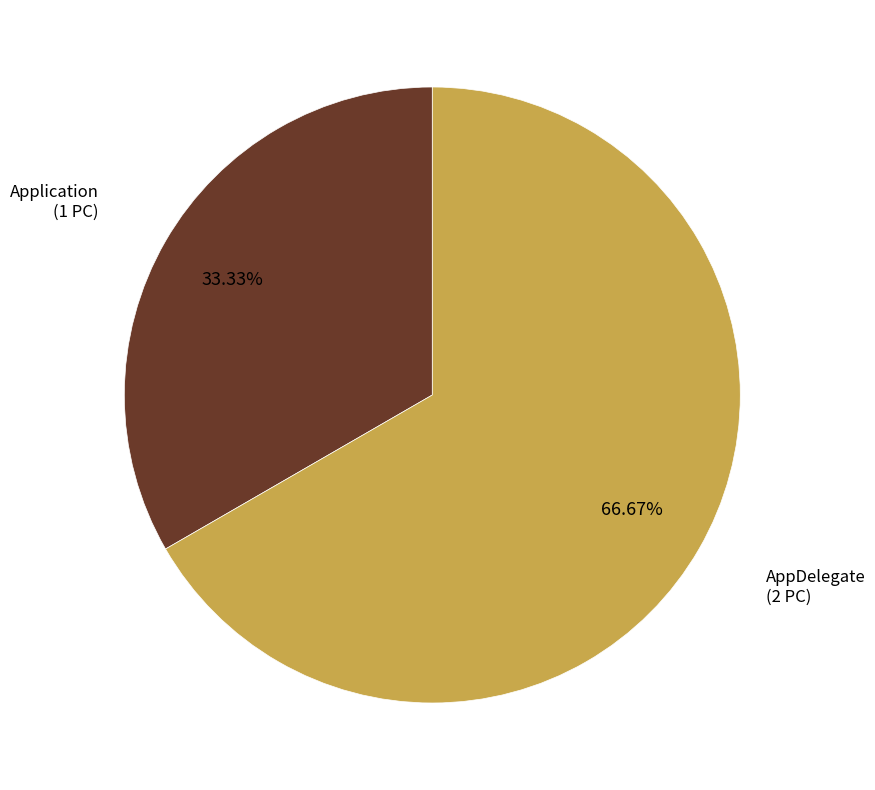

Between Application and AppDelegate, which is larger?

AppDelegate